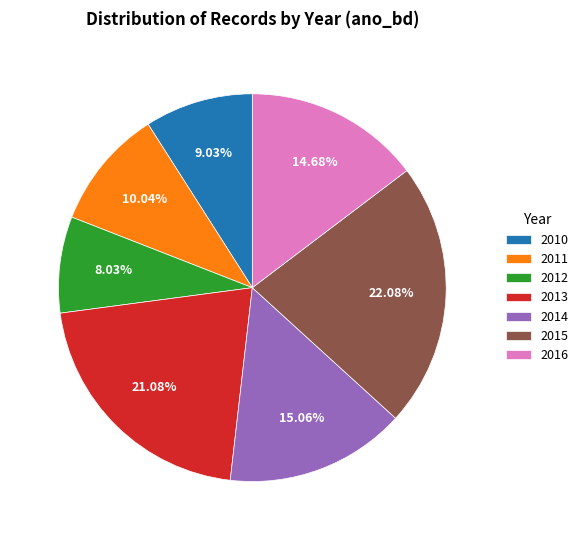

Is the sum of 2016 and 2010 greater than half?

No